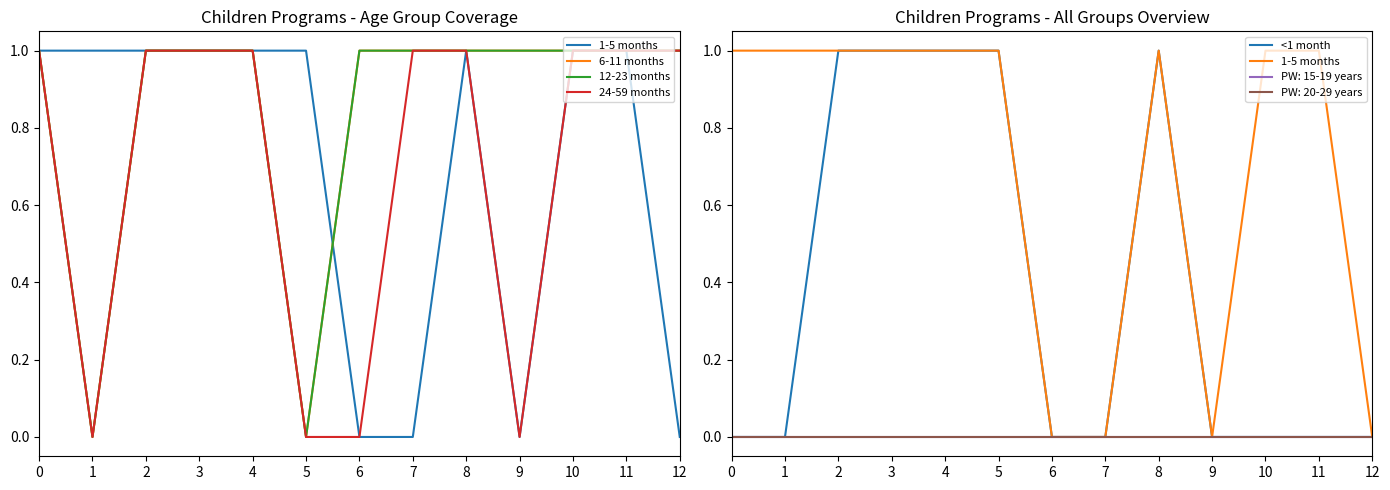

How many <1 month values are between 0 and 1?

13